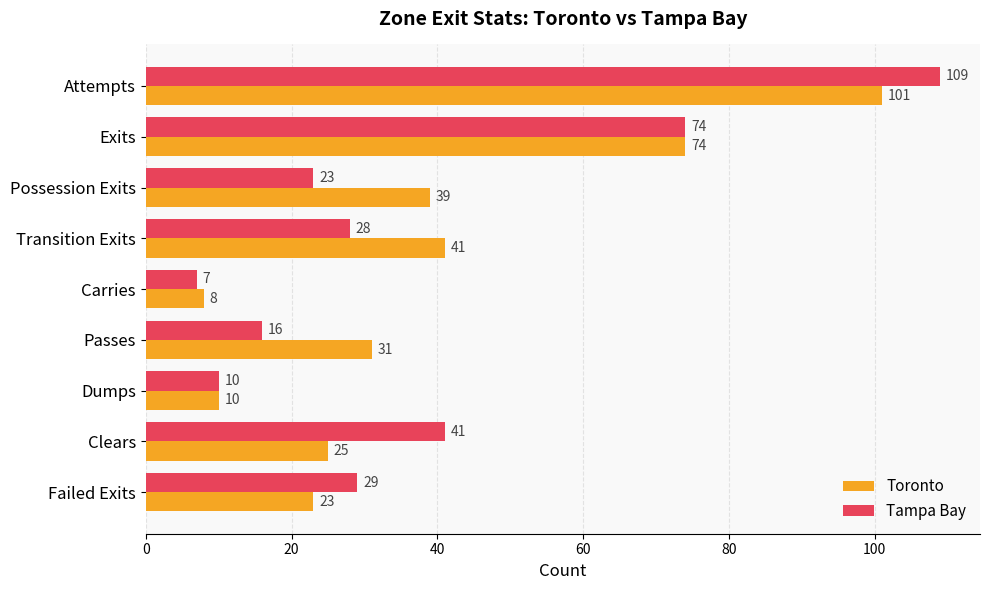

What is the average value of the Tampa Bay series?

37